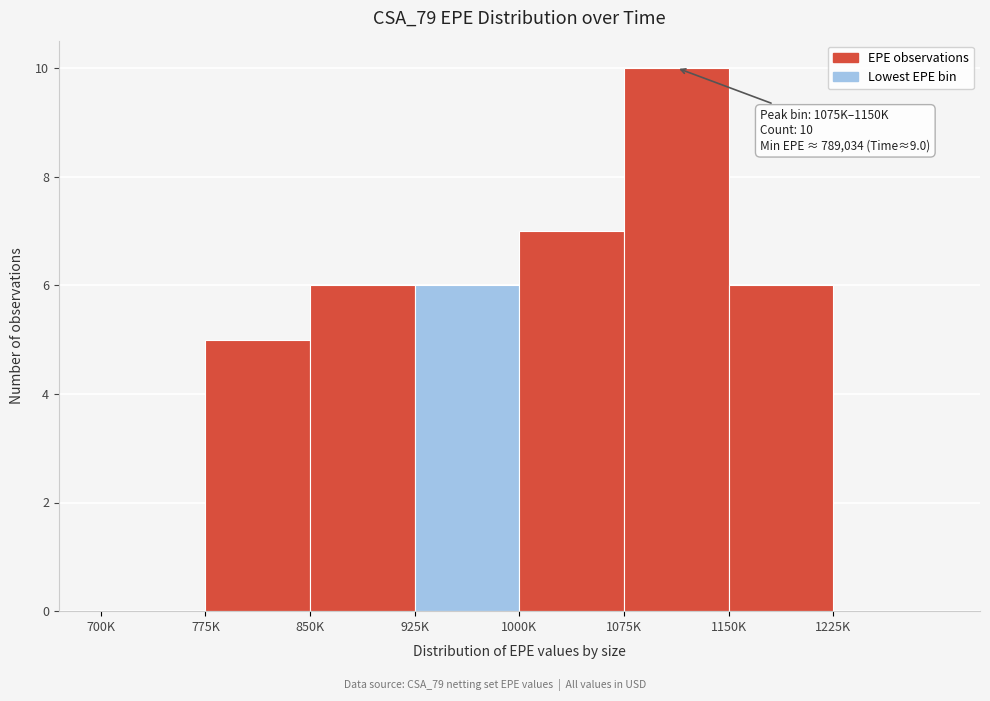

Reading left to right, what are all the values shown in this chart?

700K=0	775K=5	850K=6	925K=6	1000K=7	1075K=10	1150K=6	1225K=0